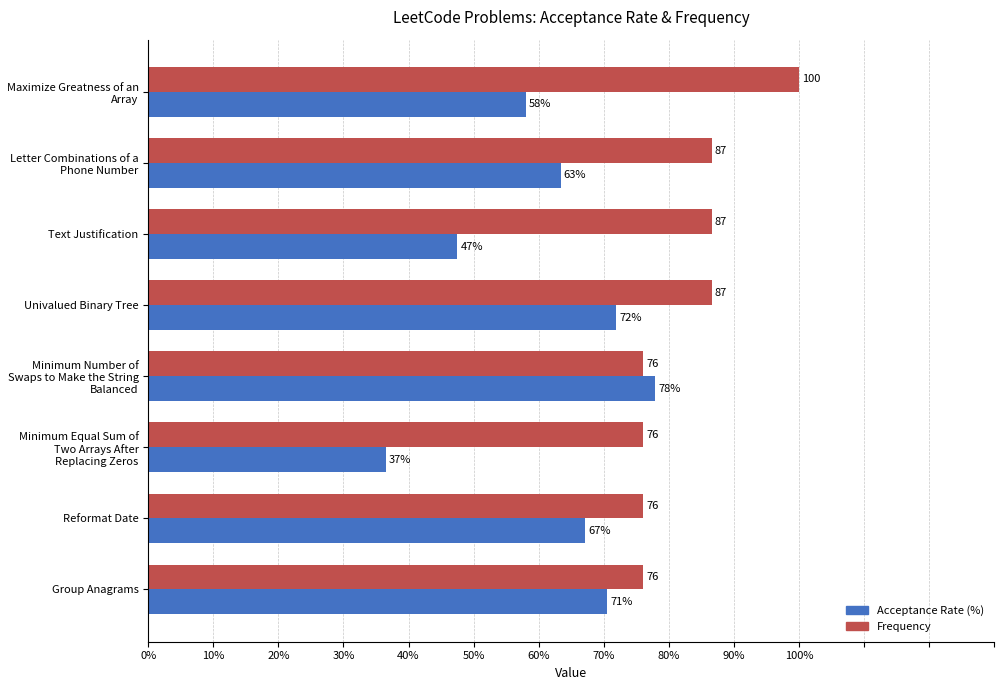

Which series has the largest total across all categories?

Frequency